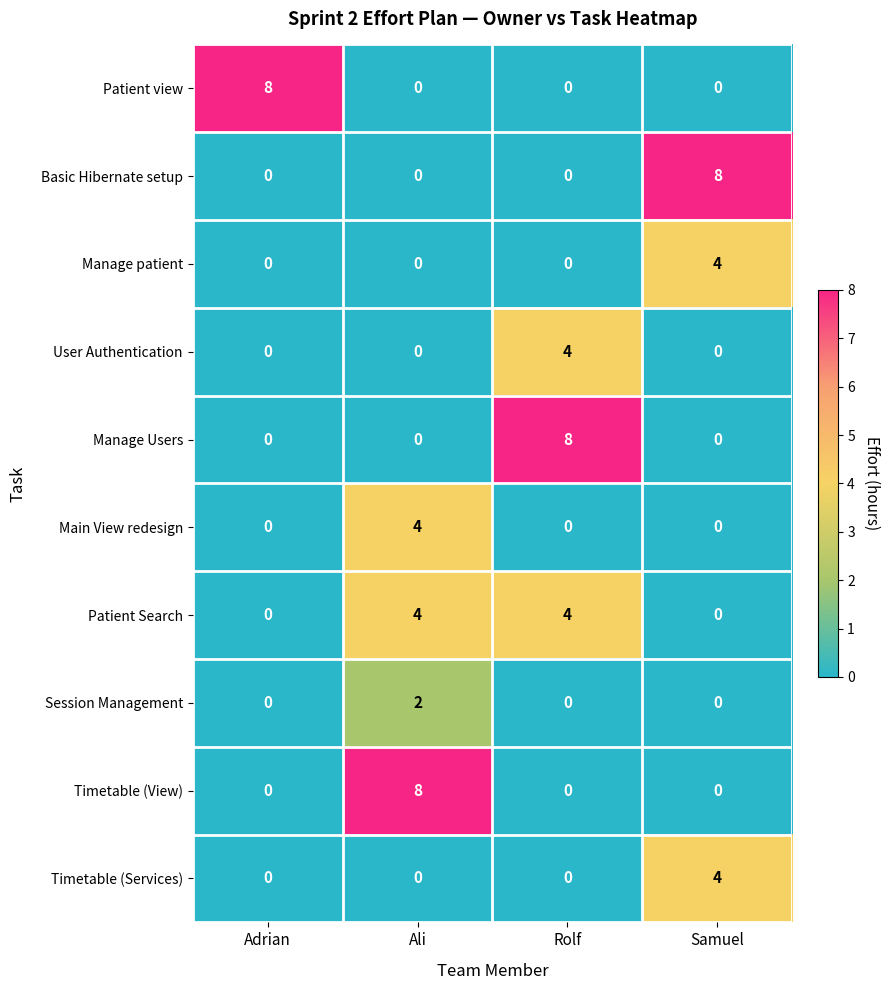

At how many categories does at least one series exceed 1?

4